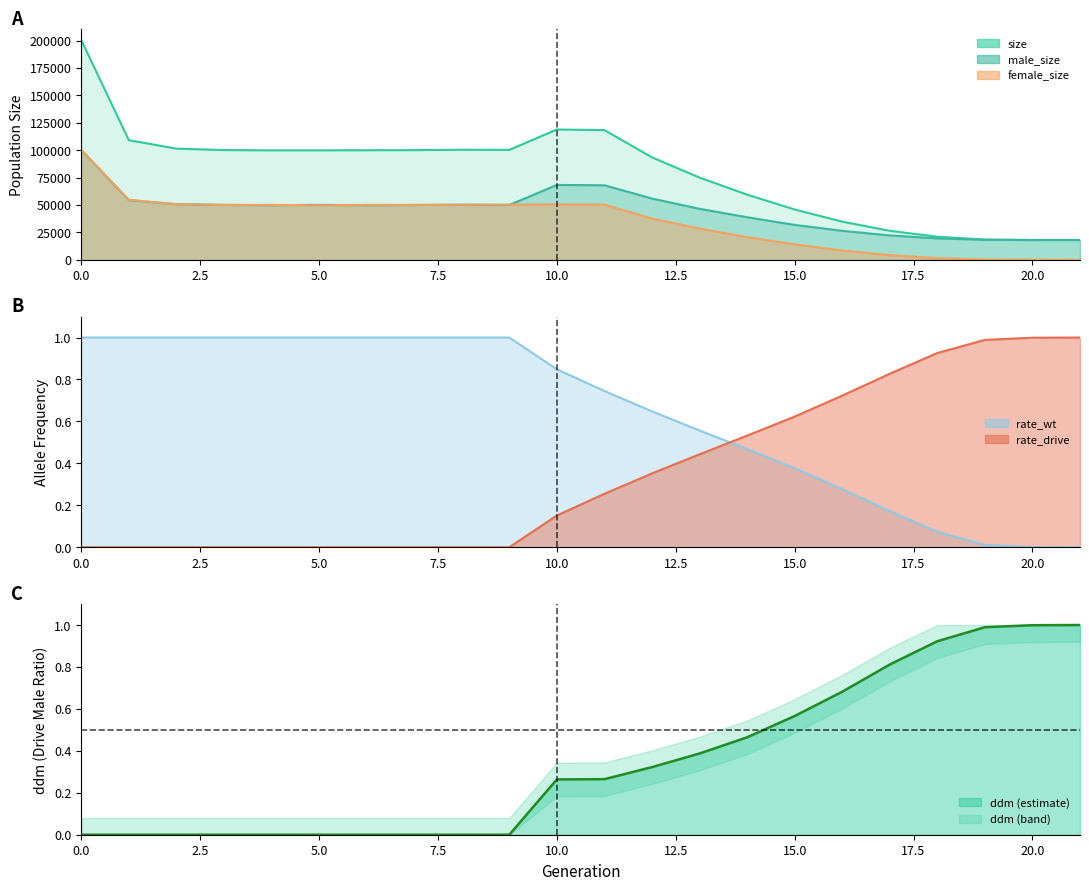

What is the sum of all values?

7.7